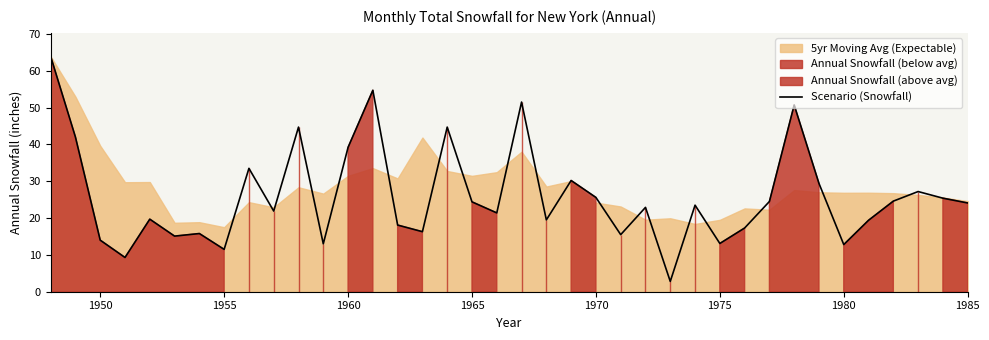

True or false: there are more than 2 points higher than both neighbors.

True